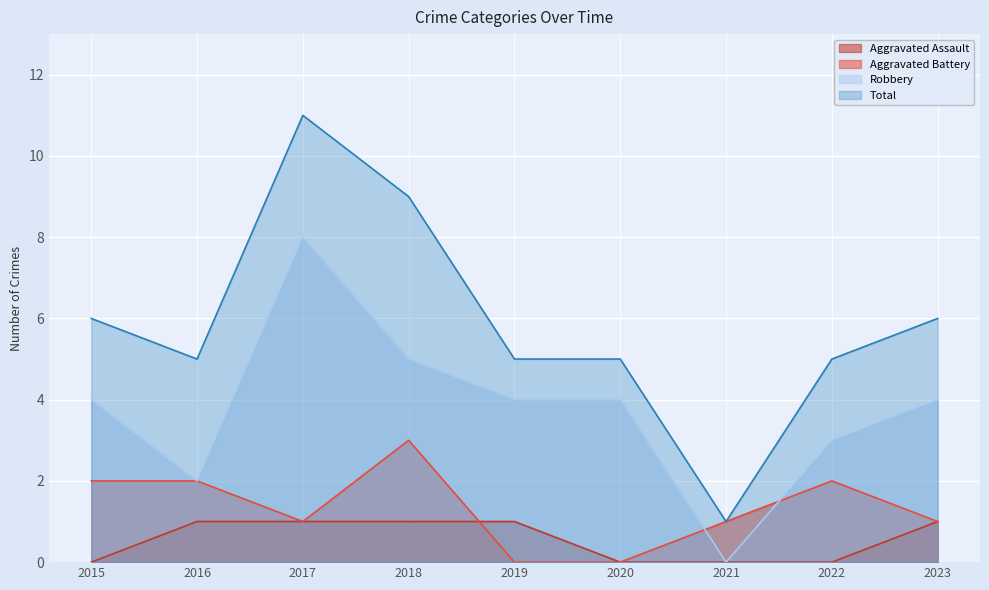

What is the approximate value of Robbery at 2015?

4